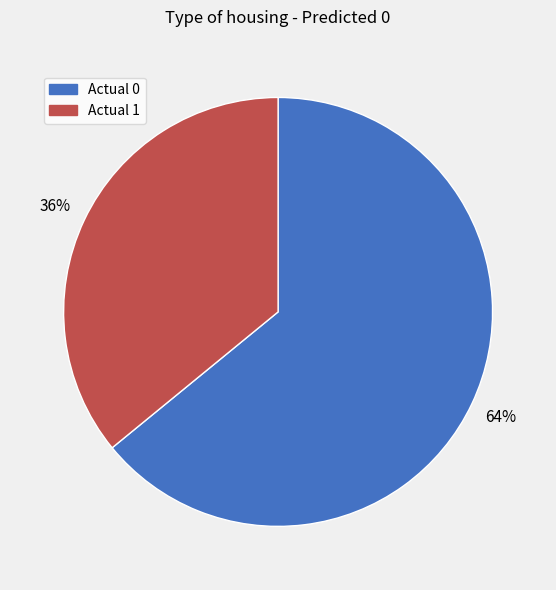

Rank the categories by value from highest to lowest.

Actual 0, Actual 1